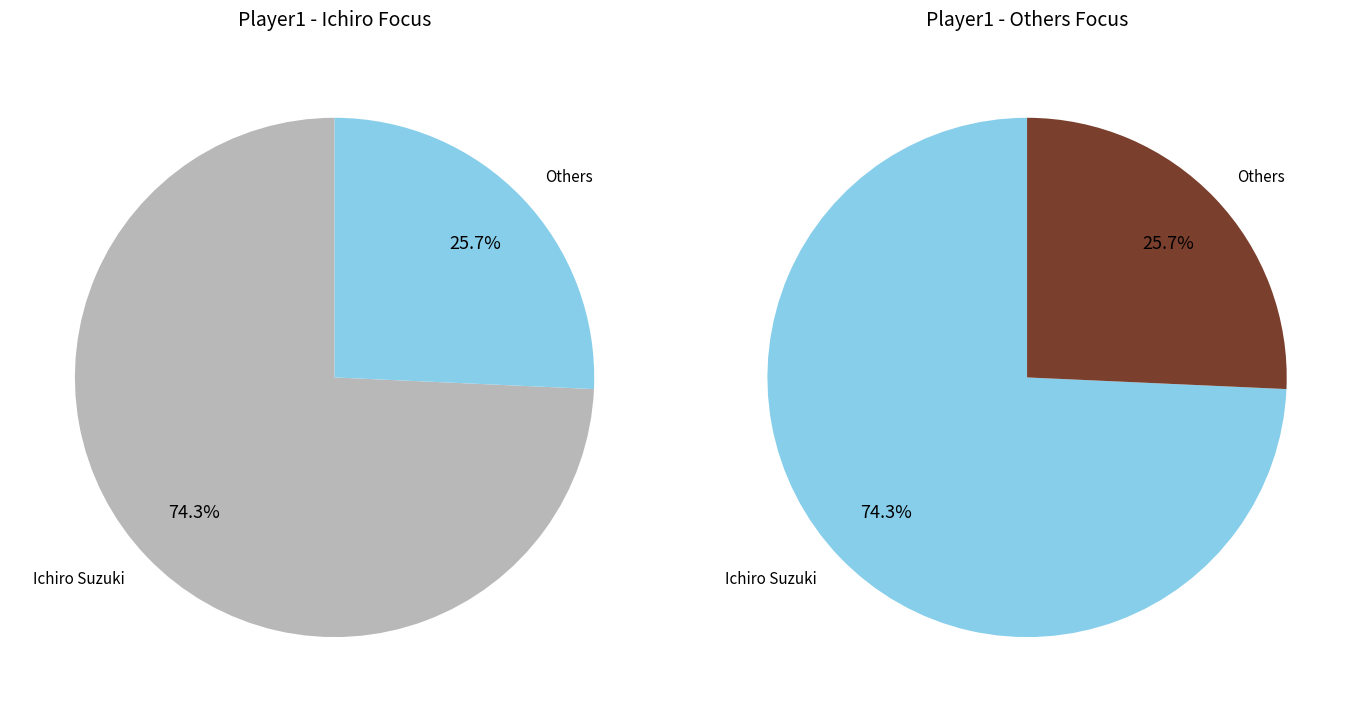

Count the number of slices in the pie.

4